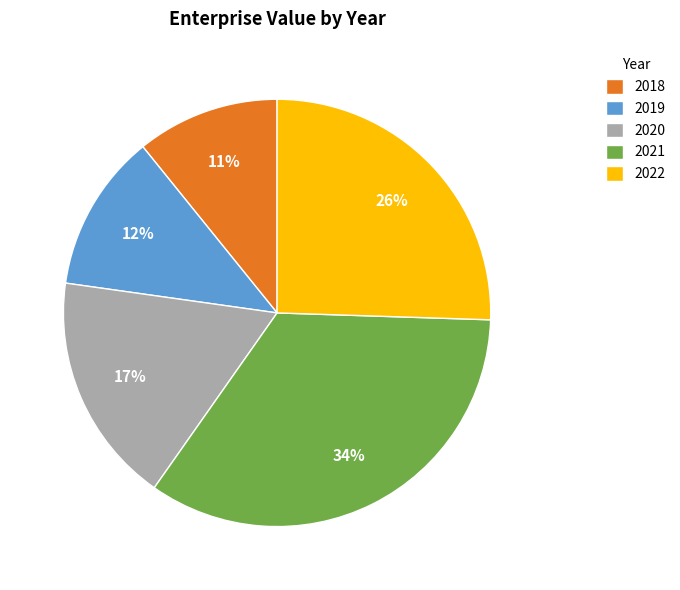

Which category has the biggest portion of the pie?

2021